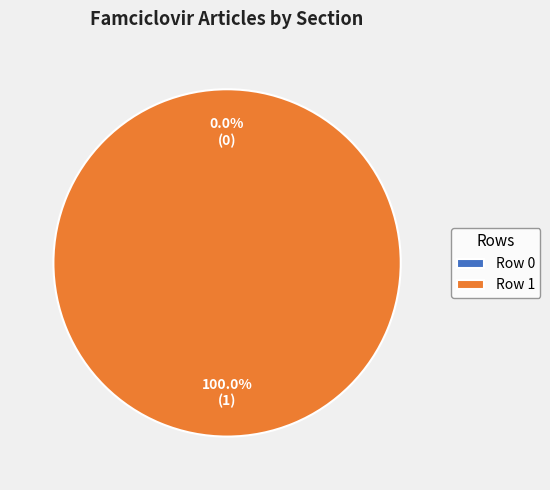

Is it true that Row 0 is 14% of the pie?

False